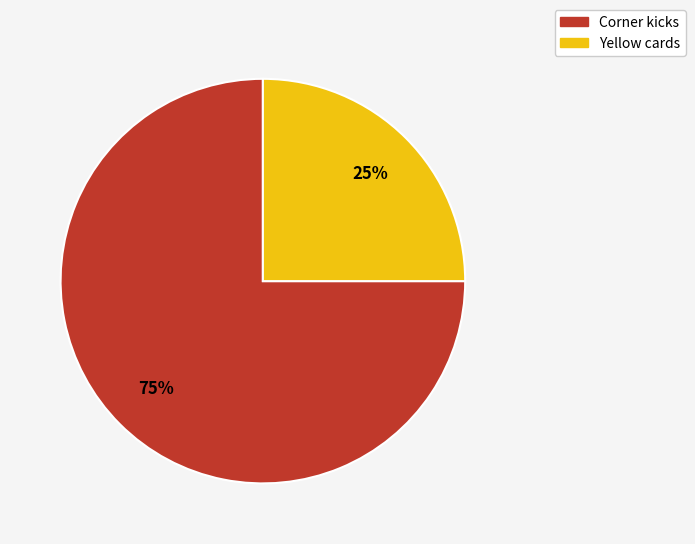

What is the largest slice in the pie chart?

Corner kicks